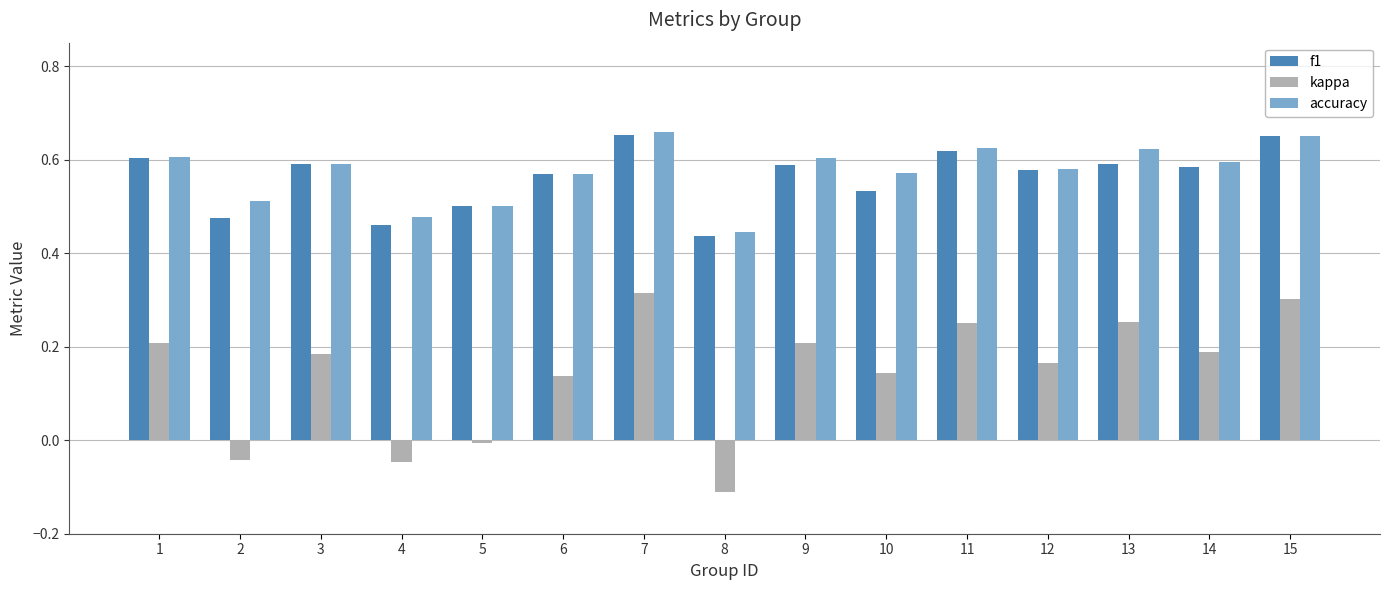

What are all the series names shown in the legend?

f1, kappa, accuracy